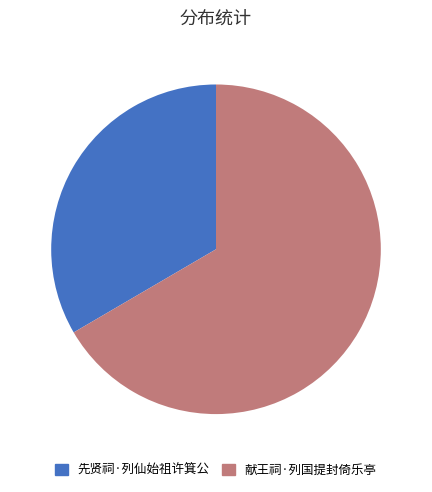

What is the ratio of the value at 献王祠·列国提封倚乐亭 to the value at 先贤祠·列仙始祖许箕公?

2.0